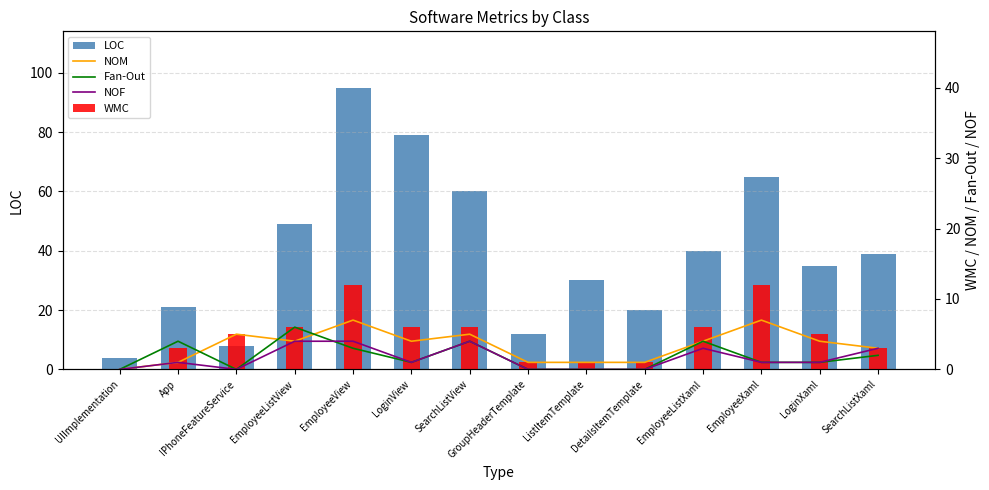

What is the difference between the highest and lowest values at EmployeeView?

92